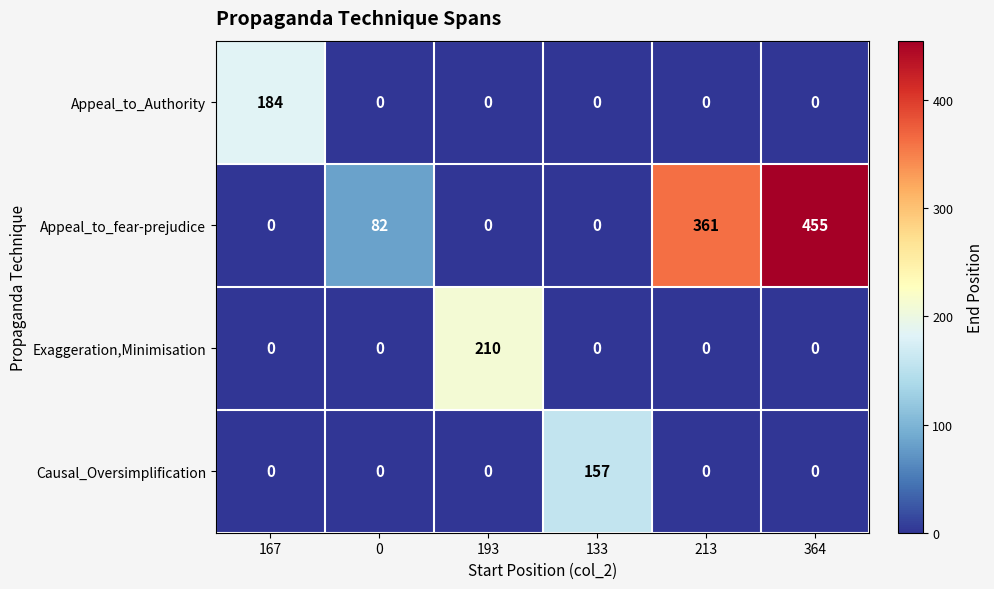

Between 0 and 364, which series saw the biggest shift?

Appeal_to_fear-prejudice